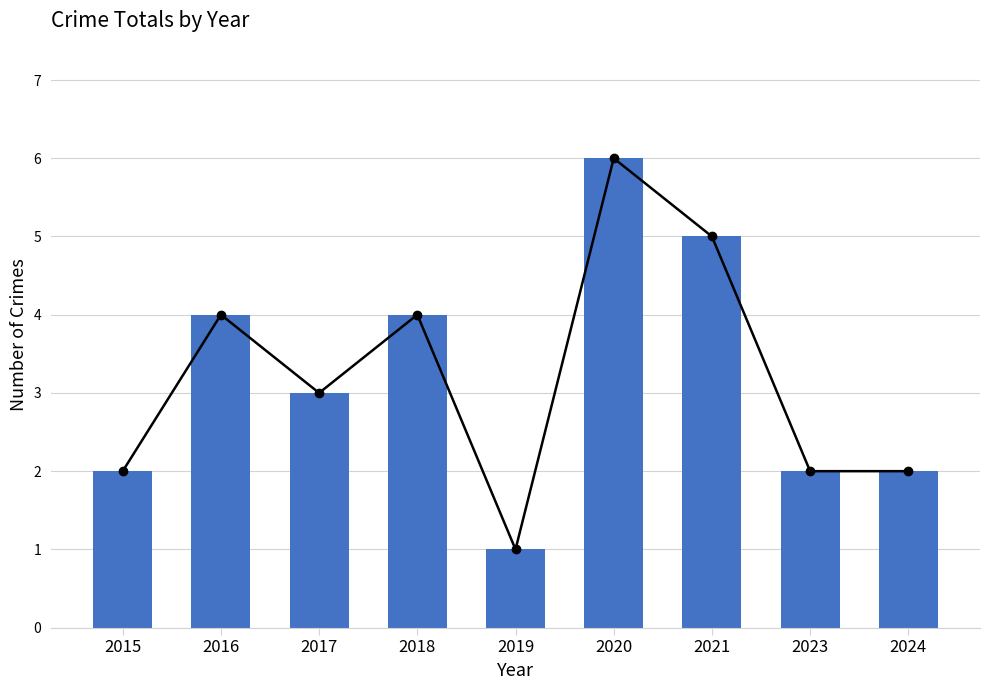

Reading left to right, extract all data points from this chart.

Trend: 2015=2	2016=4	2017=3	2018=4	2019=1	2020=6	2021=5	2023=2	2024=2
Total: 2015=2	2016=4	2017=3	2018=4	2019=1	2020=6	2021=5	2023=2	2024=2